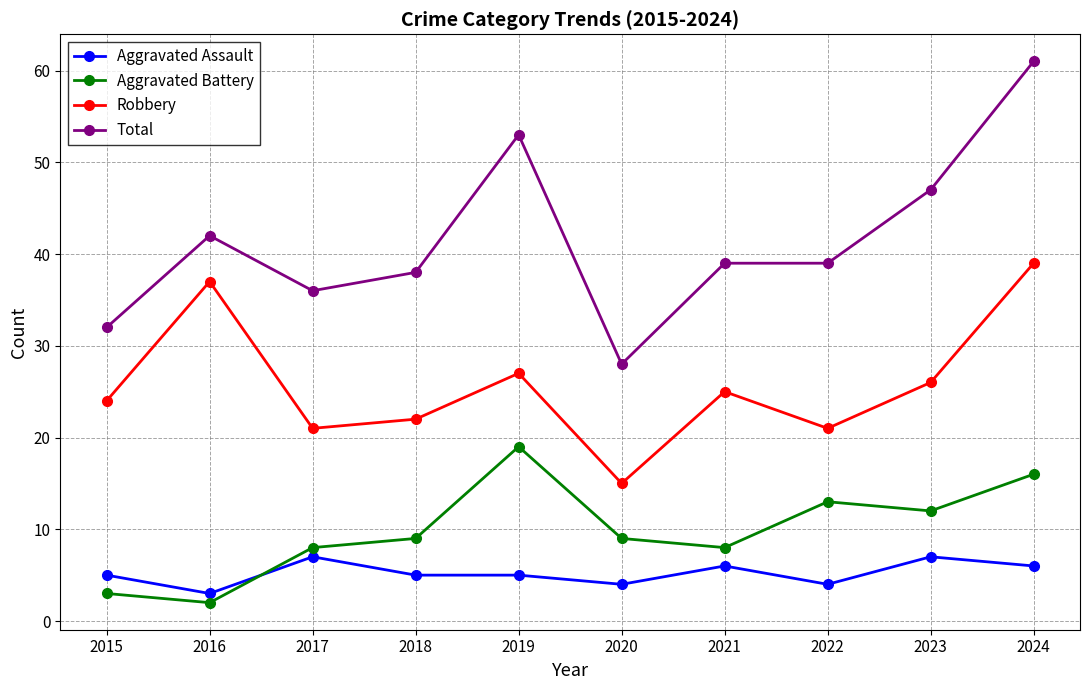

Rank the series by their maximum value, from lowest to highest.

Aggravated Assault, Aggravated Battery, Robbery, Total